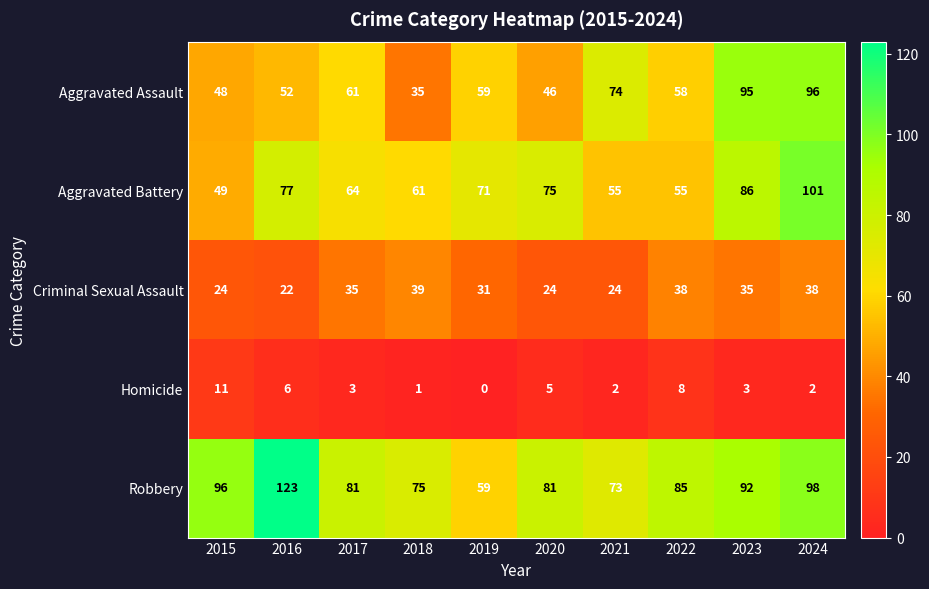

Which series has the largest range (max minus min)?

Robbery